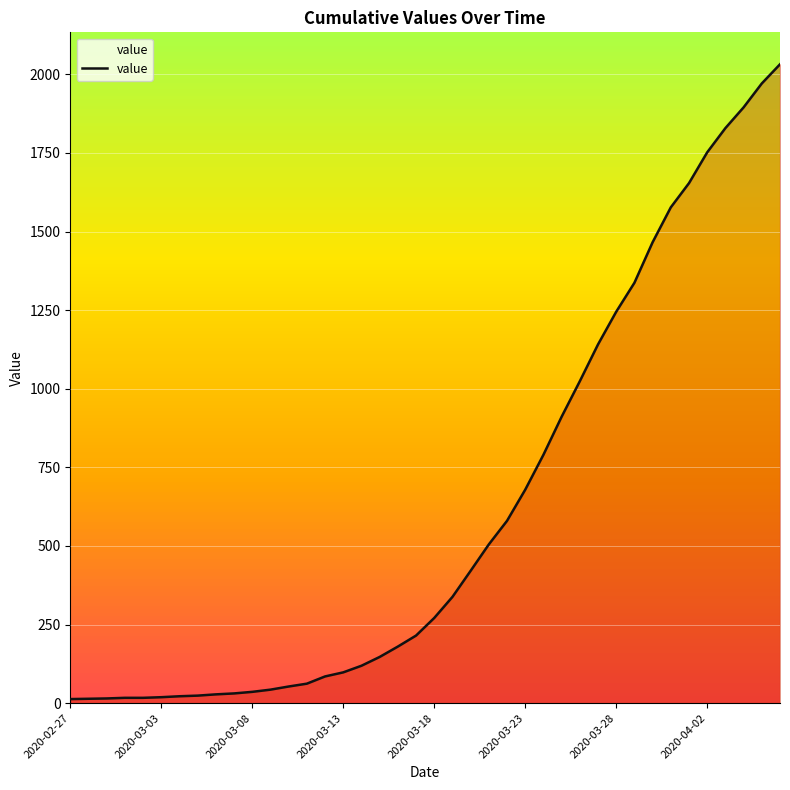

What is the difference between the maximum and minimum values?

2019